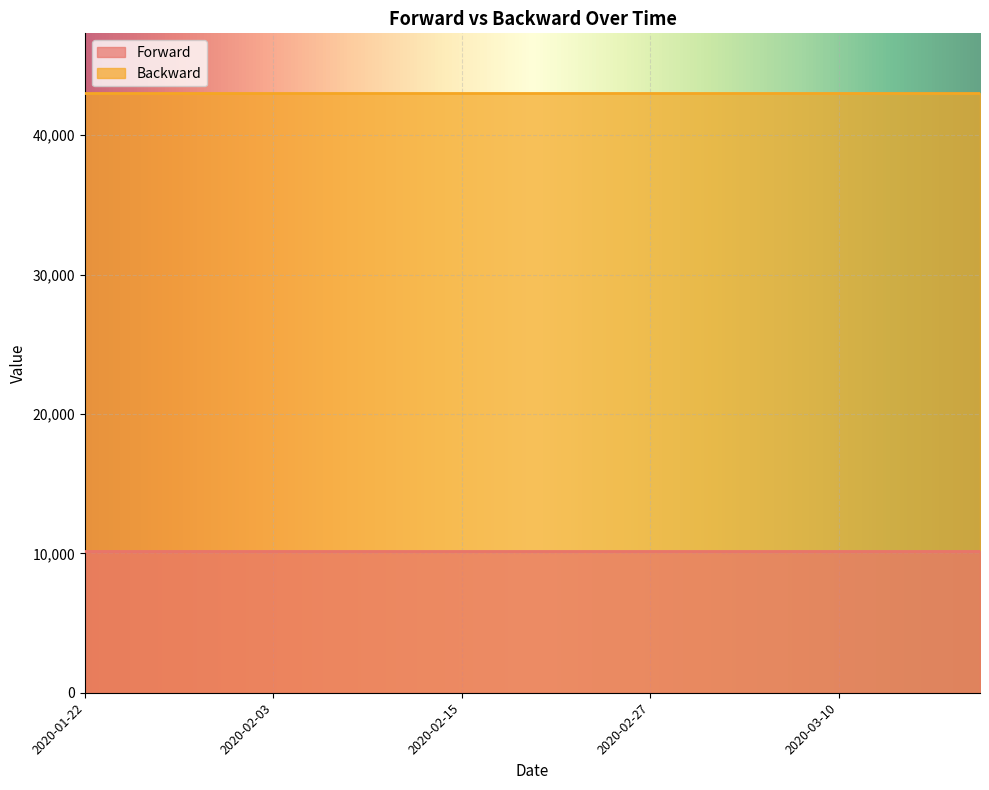

What is the average value of the Backward series?

43013.7